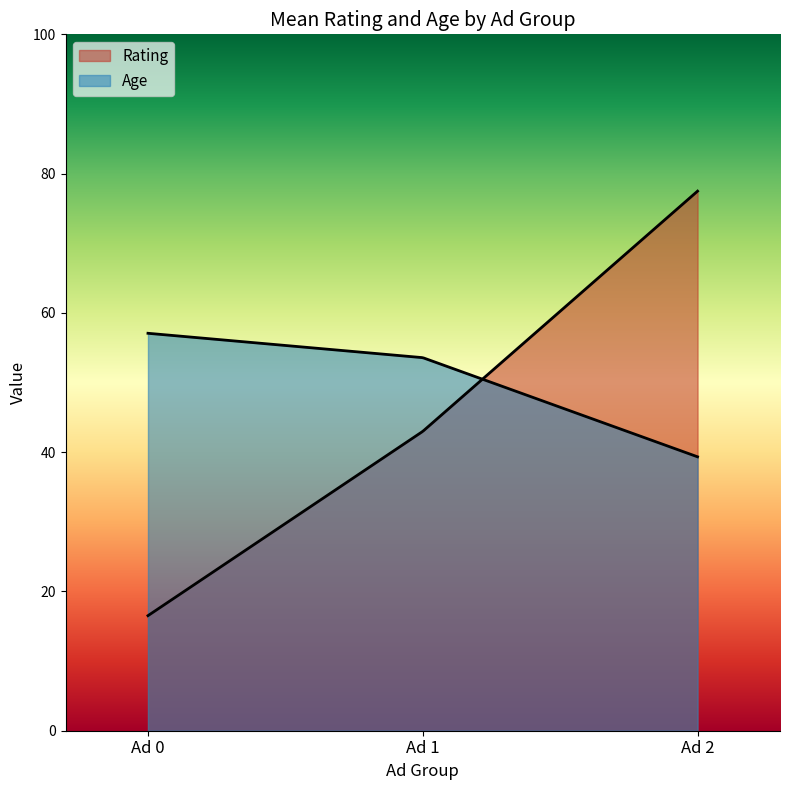

True or false: Rating and Age cross at least once.

True